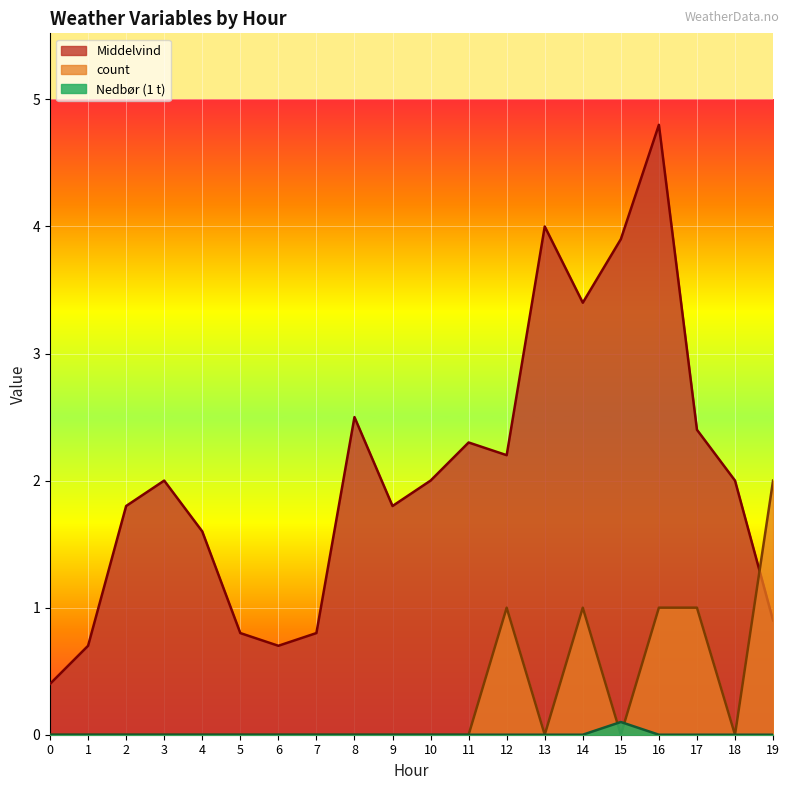

How many times do count and Nedbør (1 t) cross each other?

2